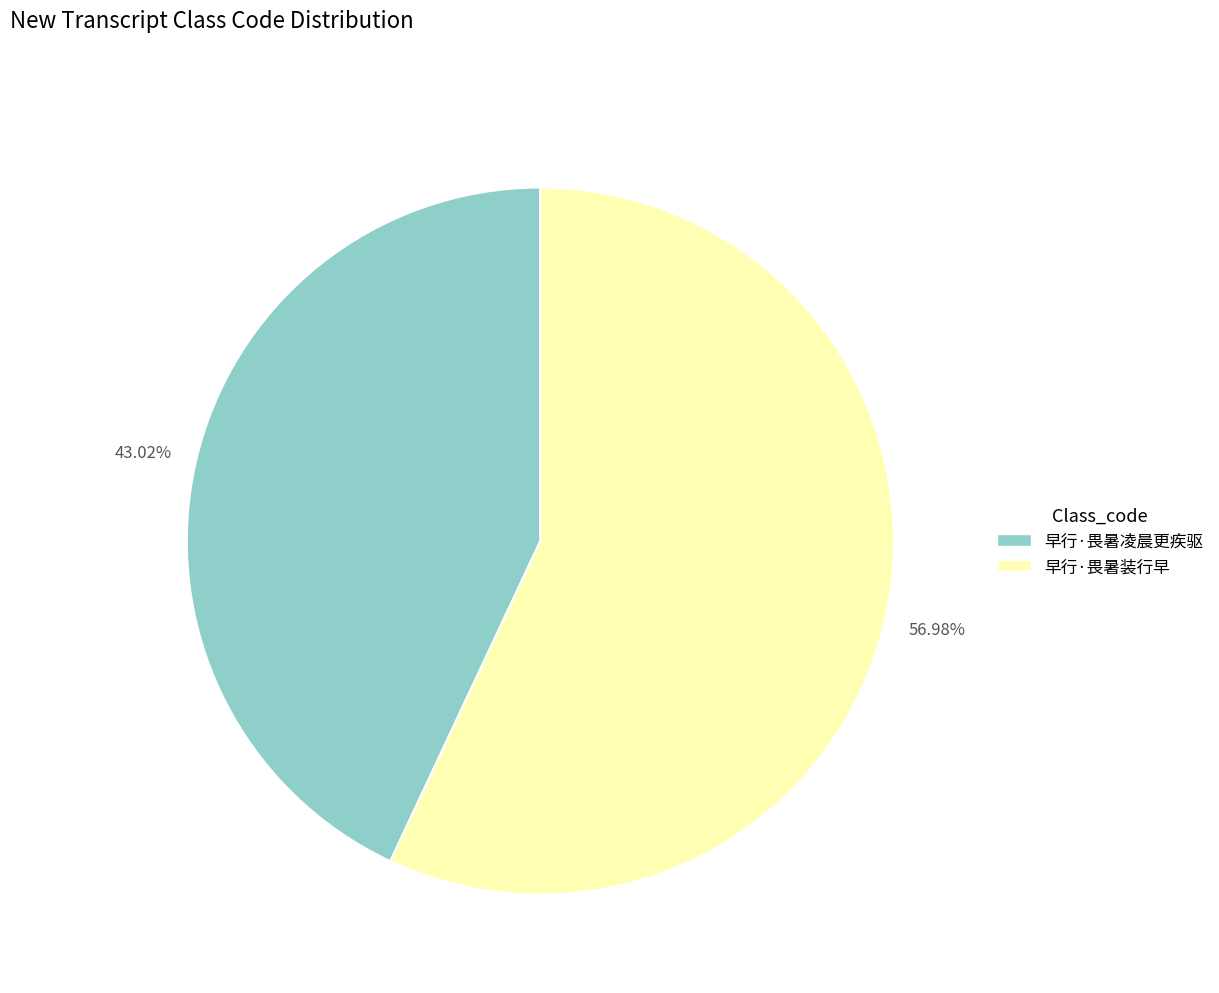

Count the number of slices in the pie.

2